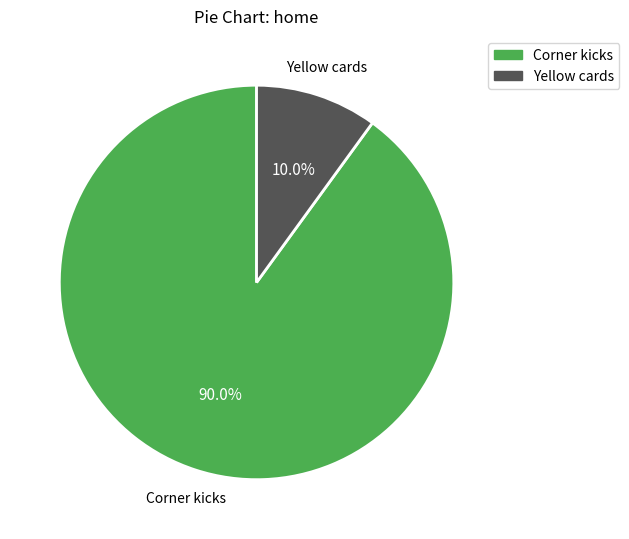

Between Corner kicks and Yellow cards, which is larger?

Corner kicks